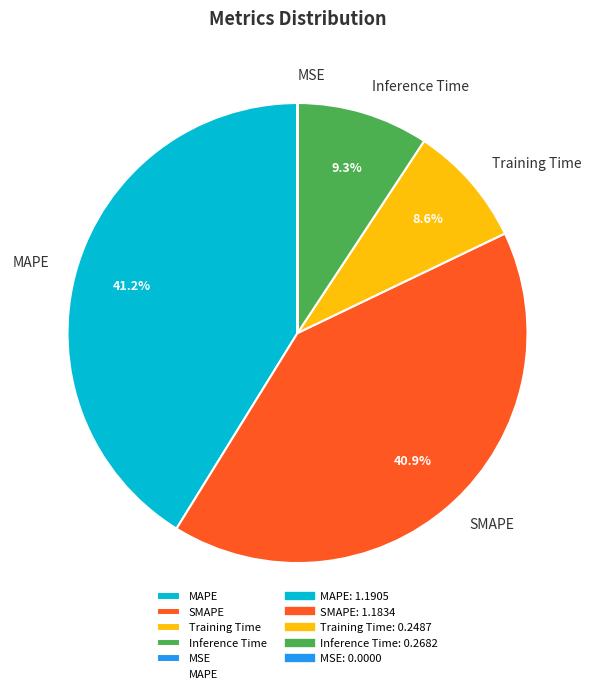

To the nearest percent, what is the combined percentage of Training Time and SMAPE?

50%